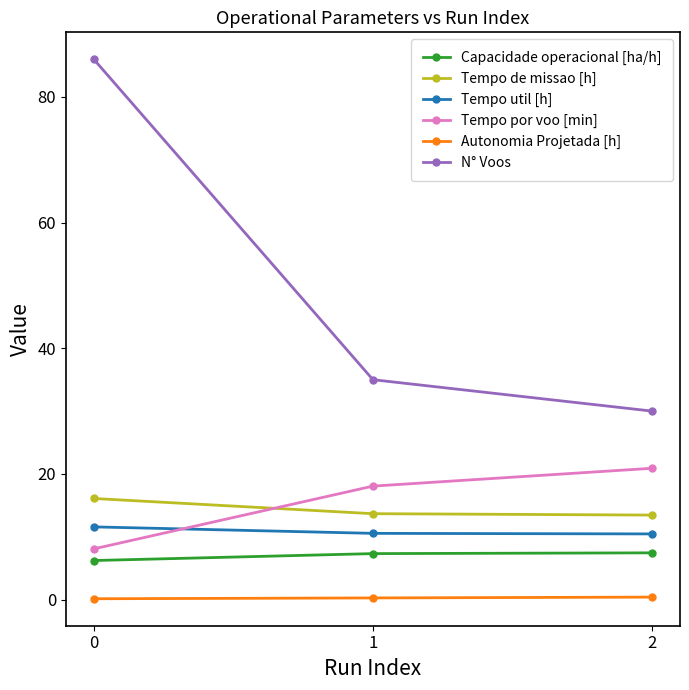

What is the difference between the highest and lowest values at 0?

85.9